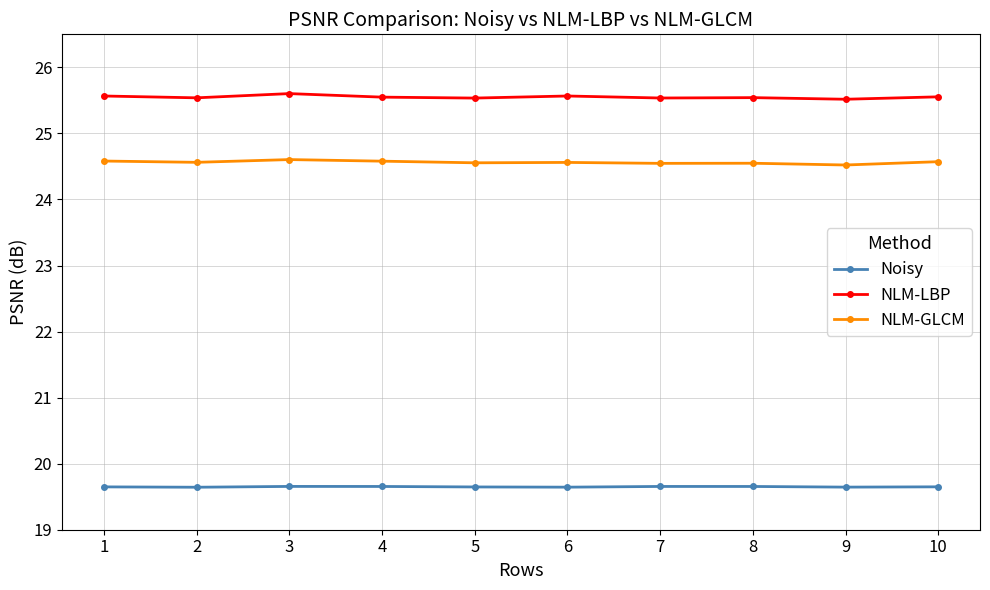

True or false: NLM-GLCM and NLM-LBP intersect in this chart.

False